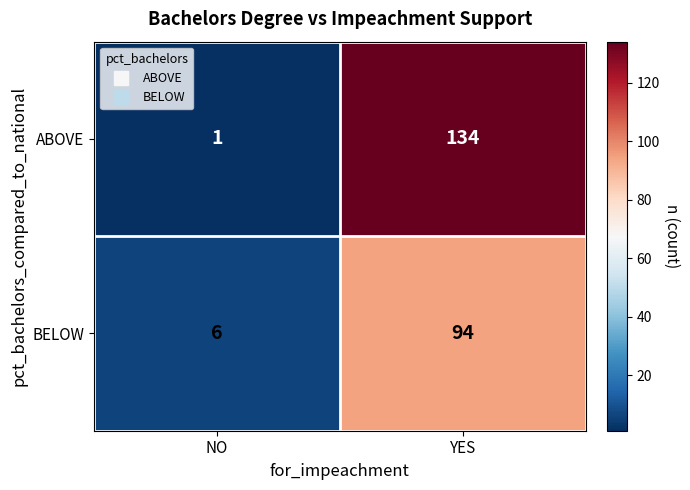

Read the BELOW value at NO.

6